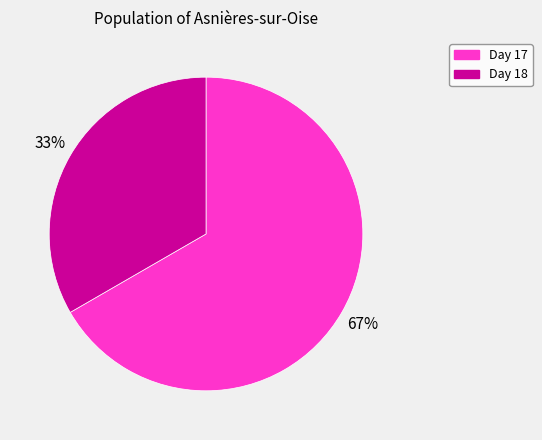

To the nearest percent, what is the average slice percentage?

50%